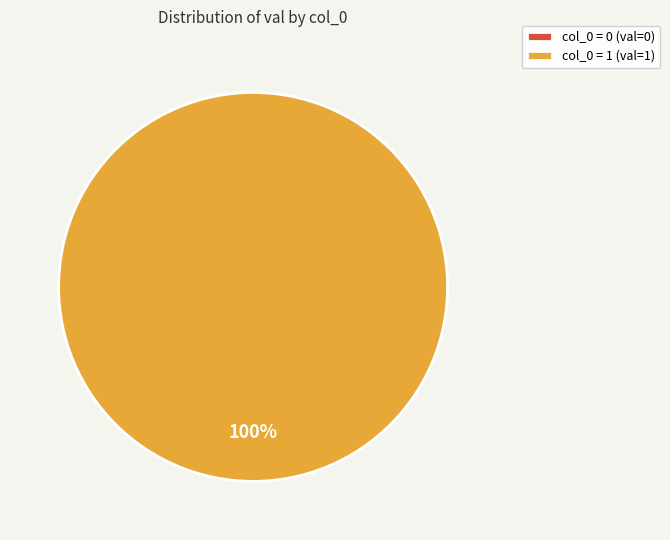

Which has a higher value, 0 or 1?

1